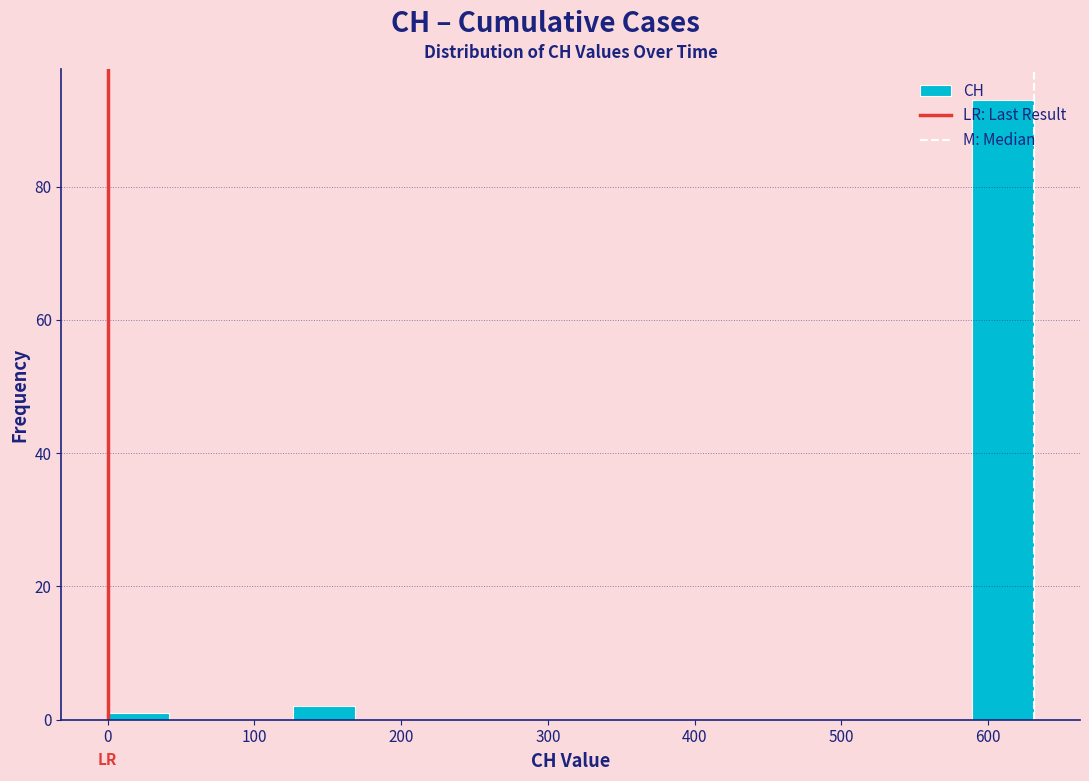

Reading left to right, list every bar in this chart as the range it spans on the x-axis followed by its height. Neither the bar edges nor the heights are printed on the chart, so give them approximately, as read against the axes.

0 to 40: under 2
40 to 80: 0
80 to 130: 0
130 to 170: 2
170 to 210: 0
210 to 250: 0
250 to 290: 0
290 to 340: 0
340 to 380: 0
380 to 420: 0
420 to 460: 0
460 to 500: 0
500 to 550: 0
550 to 590: 0
590 to 630: 94